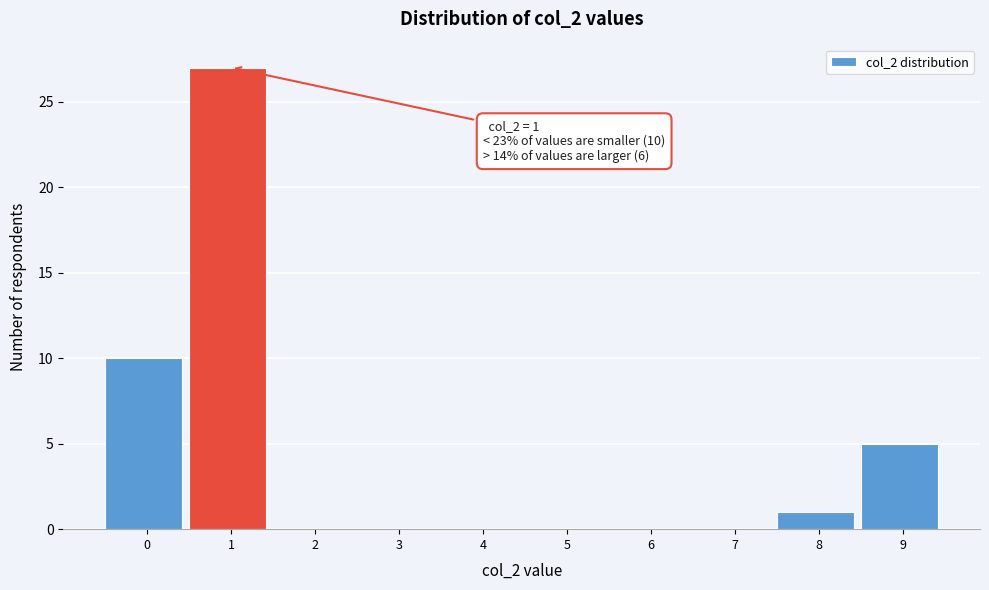

Reading left to right, extract all data points from this chart.

0=10	1=27	2=0	3=0	4=0	5=0	6=0	7=0	8=1	9=5